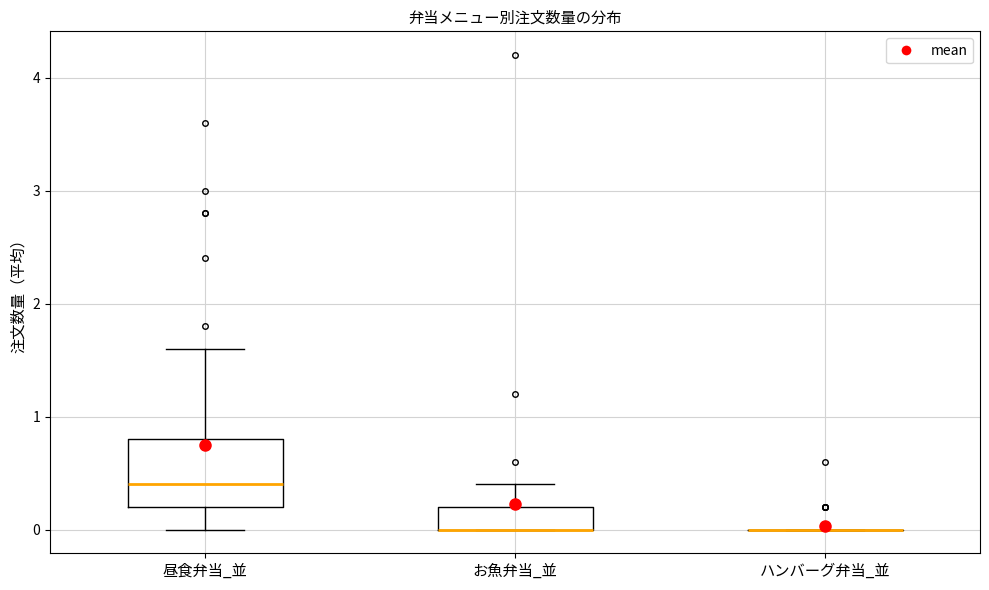

Which box is the tallest, from its lower edge to its upper edge?

昼食弁当_並